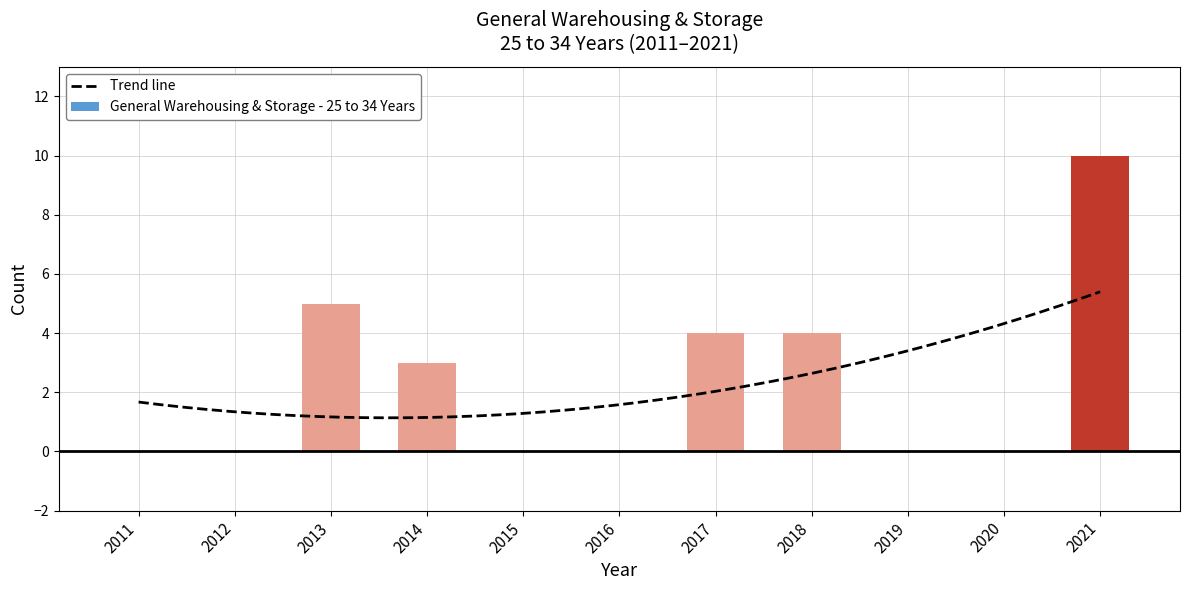

Does the chart contain stacked bars?

No